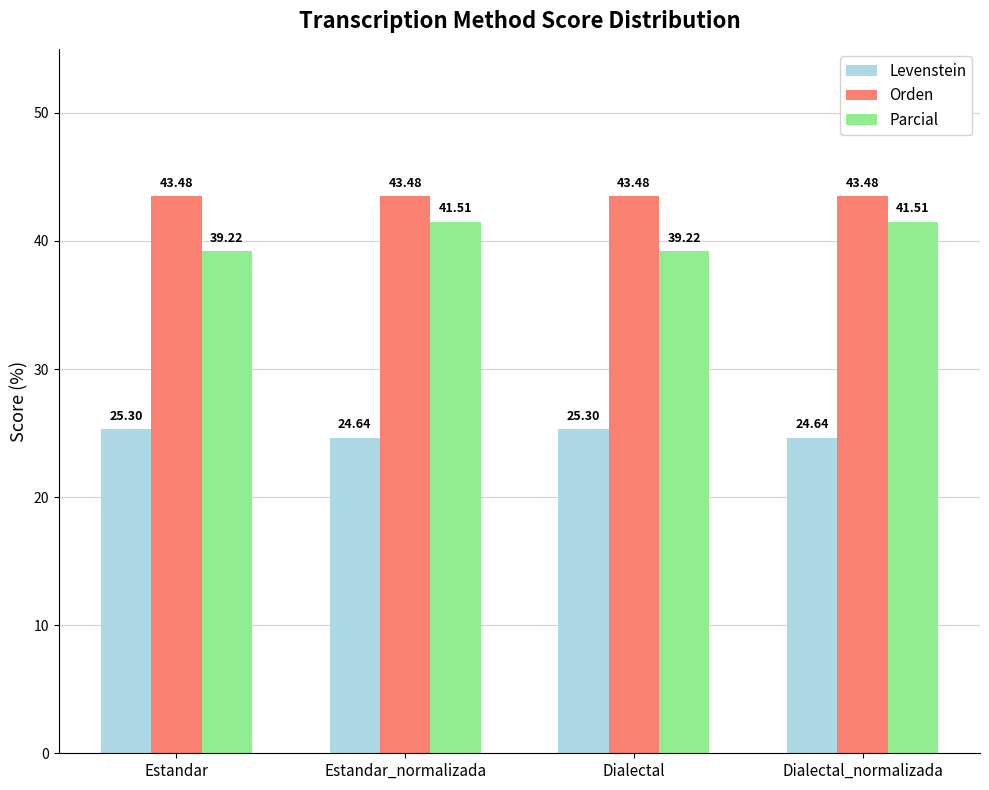

What is the value of the Parcial bar at the 2nd from the left?

41.5